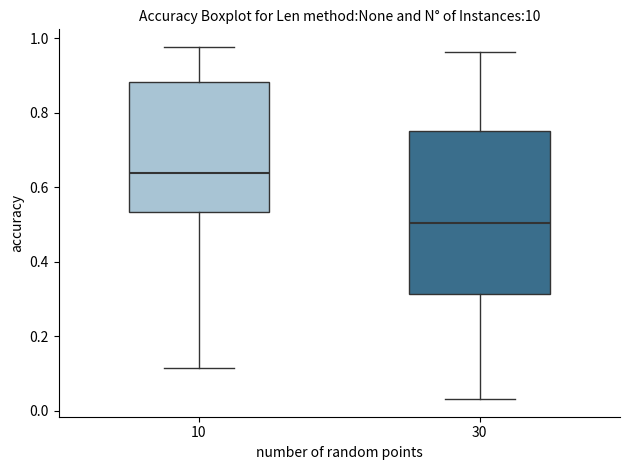

Comparing the boxes themselves (not the whiskers), which one is the tallest?

30